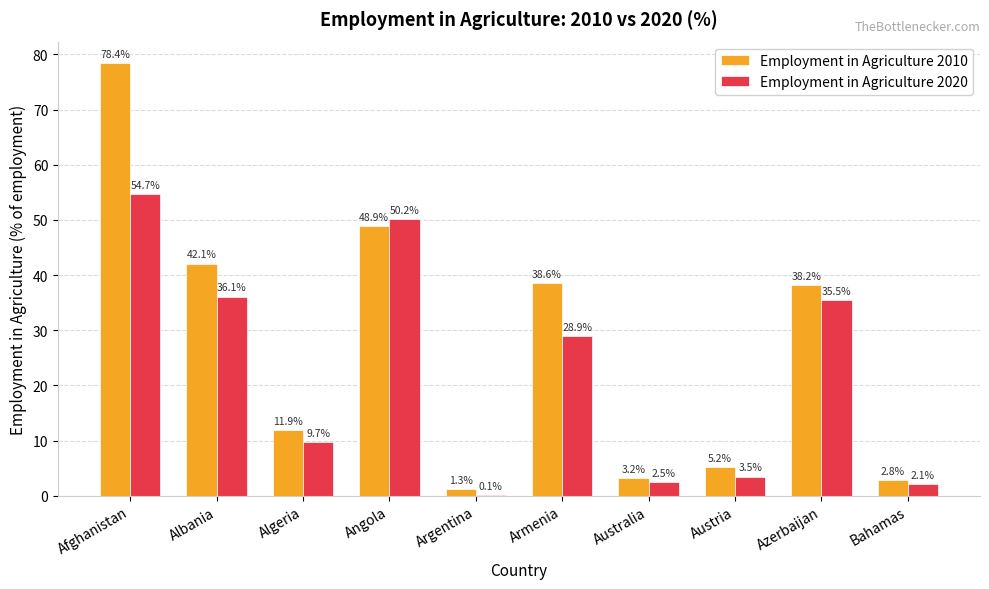

What is the total value across all series at Azerbaijan?

73.7